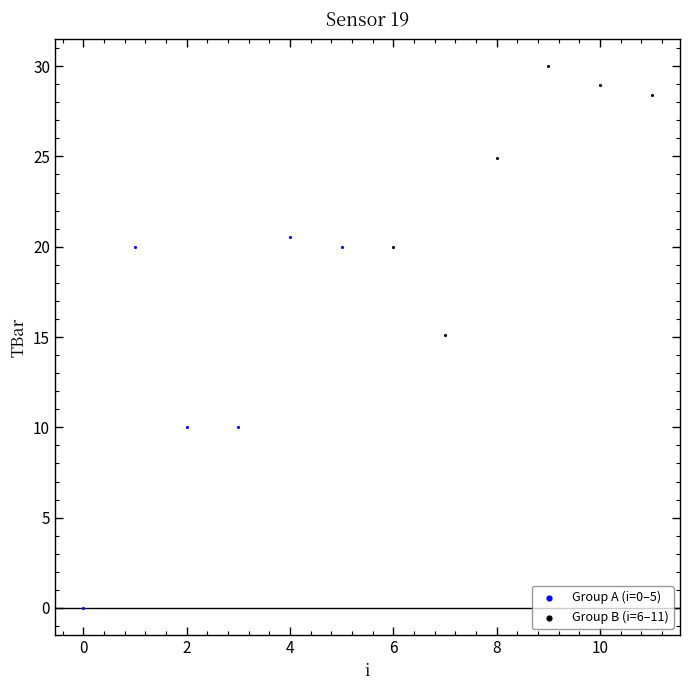

Which series contains the highest Y value?

Group B (i=6–11)